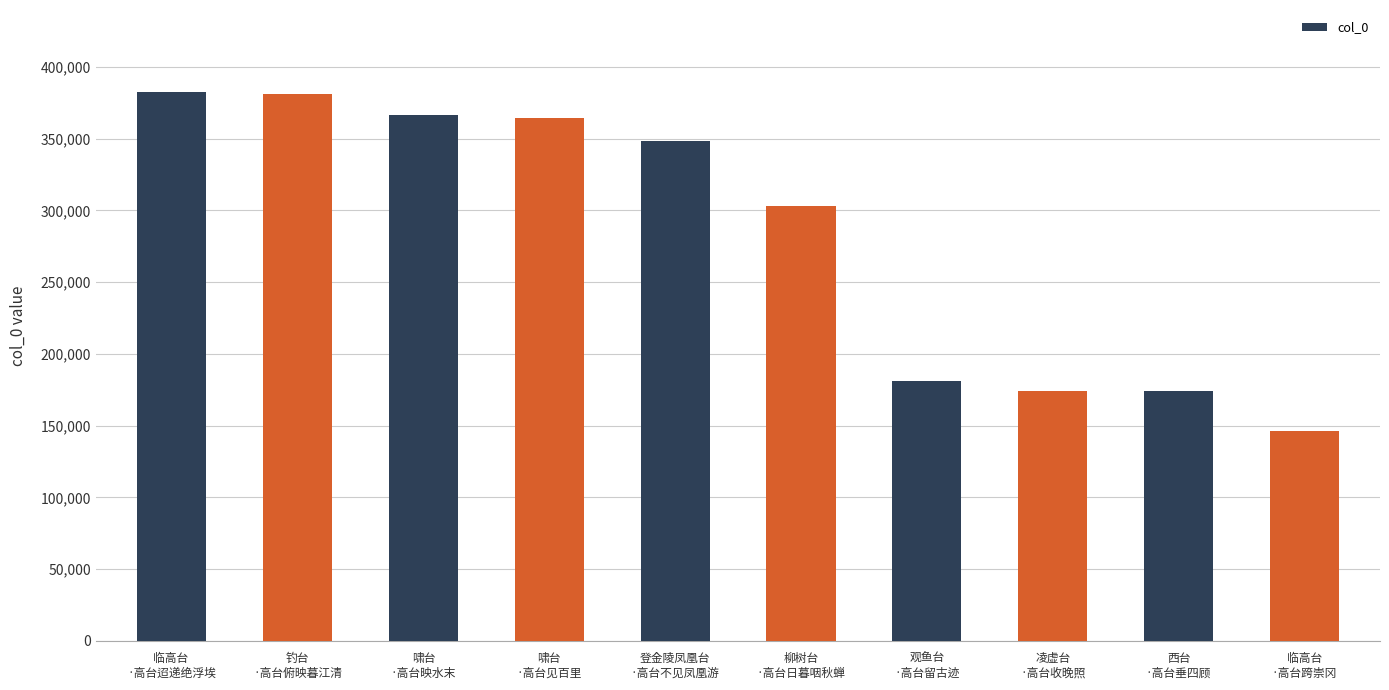

What is the smallest value displayed?

146526